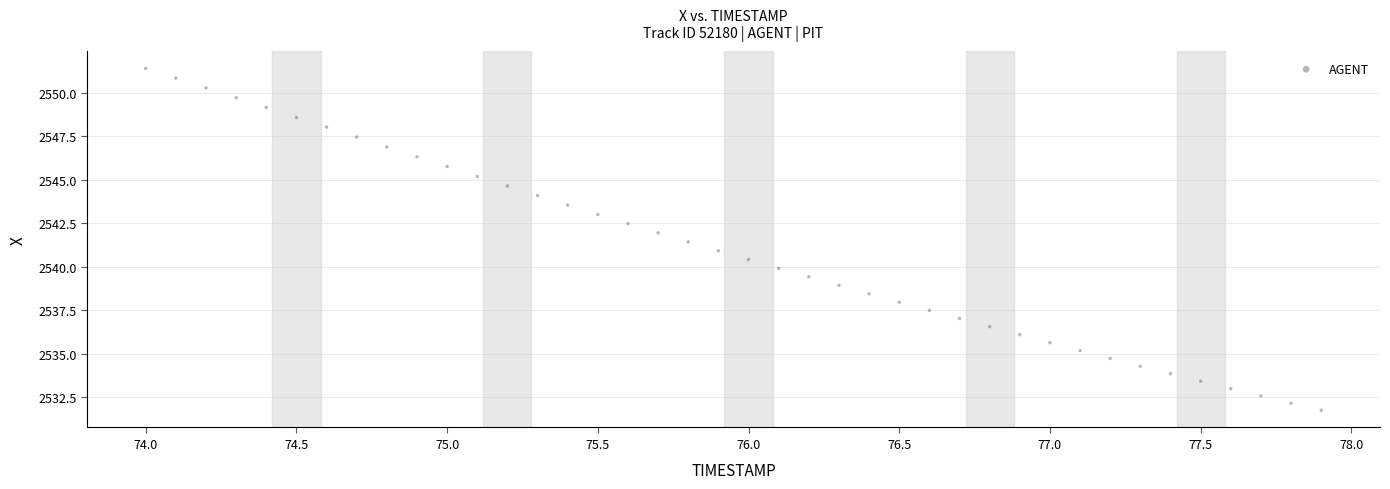

What is the range of Y values (max minus min)?

19.7